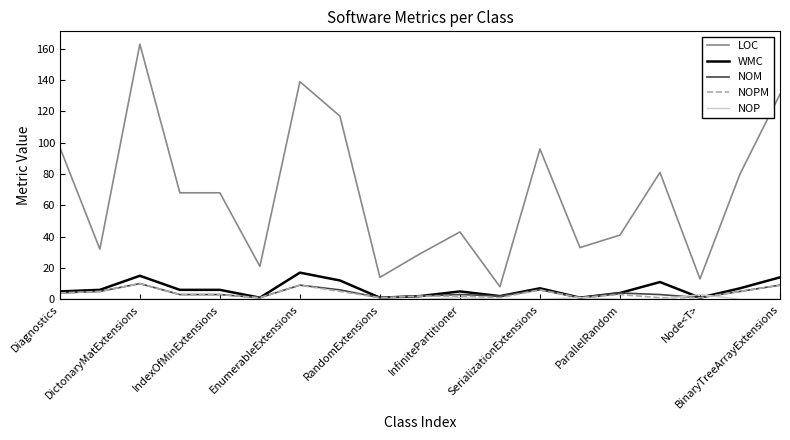

What is the greatest value displayed?

163